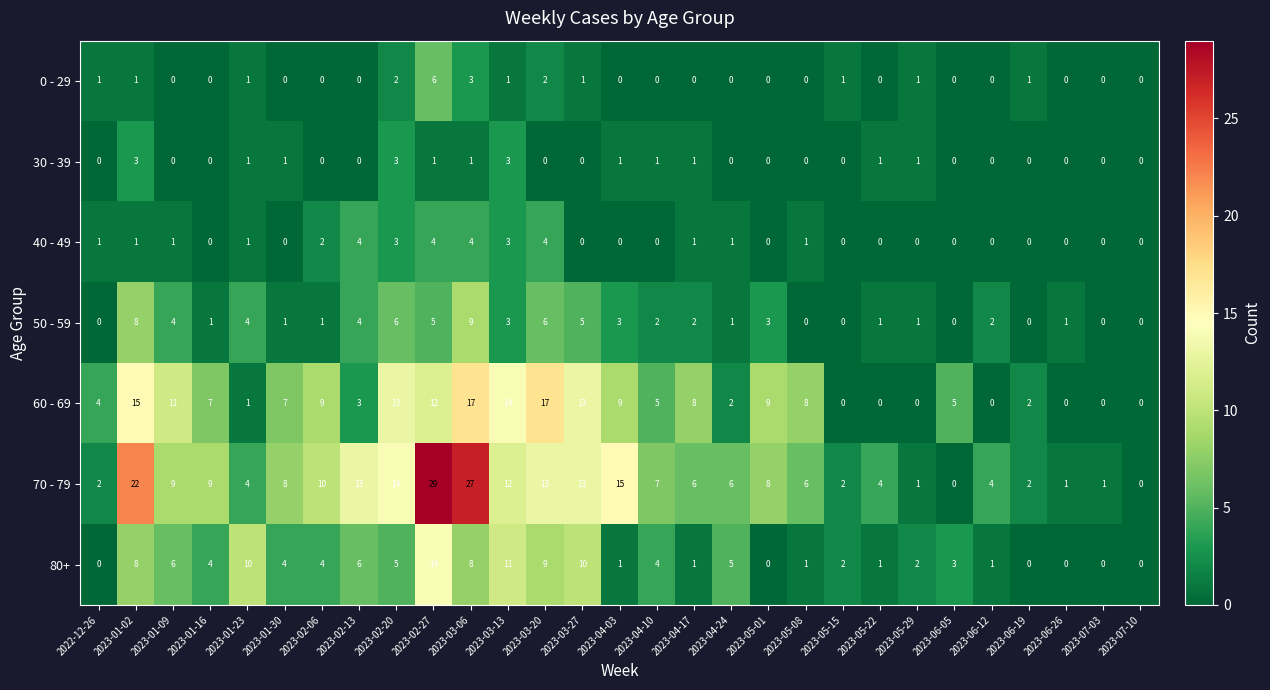

Rank the series by their maximum value, from lowest to highest.

30 - 39, 40 - 49, 0 - 29, 50 - 59, 80+, 60 - 69, 70 - 79